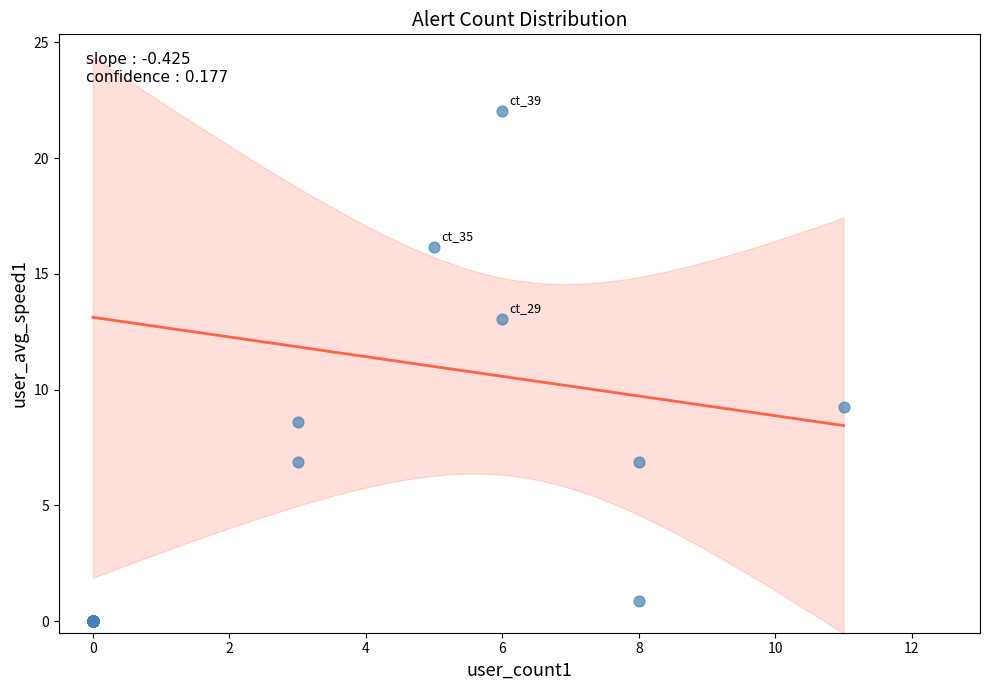

What Y value in the scatter plot is closest to 11?

9.2